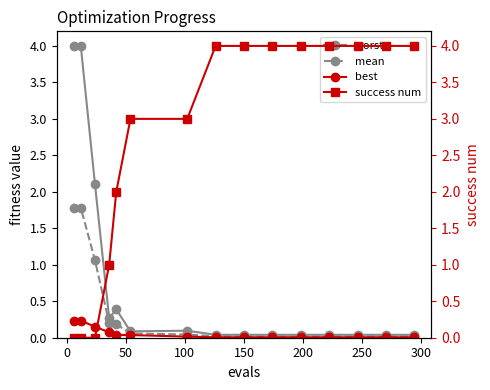

What is the value of the worst point at the 3rd from the left?

2.1